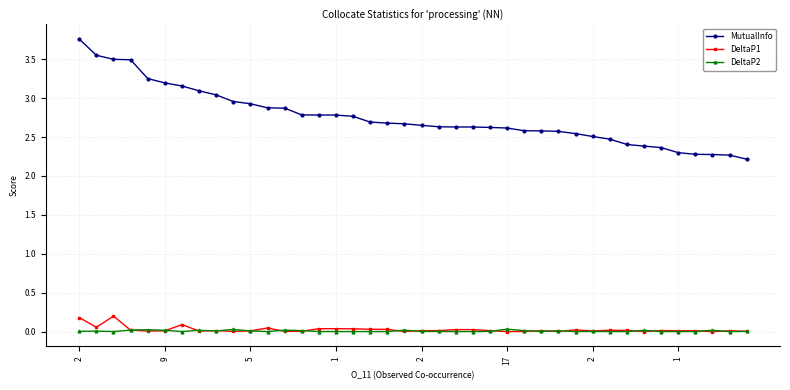

Which series has the largest total across all categories?

MutualInfo